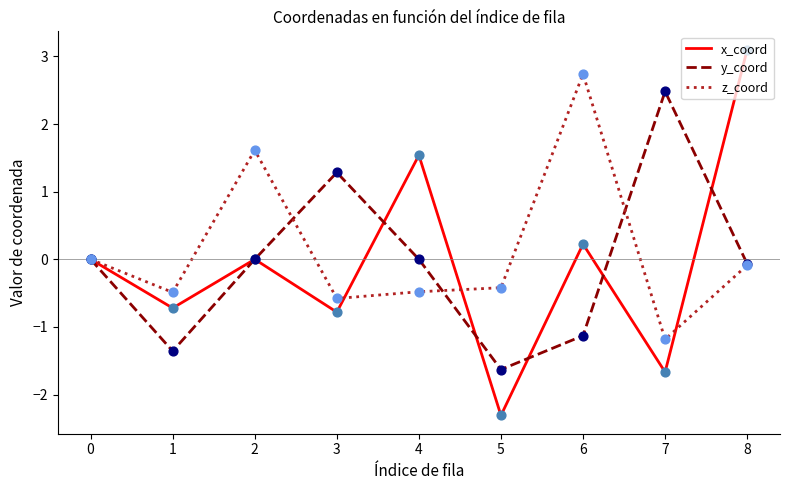

What is the difference between the highest and lowest values at 7?

4.1